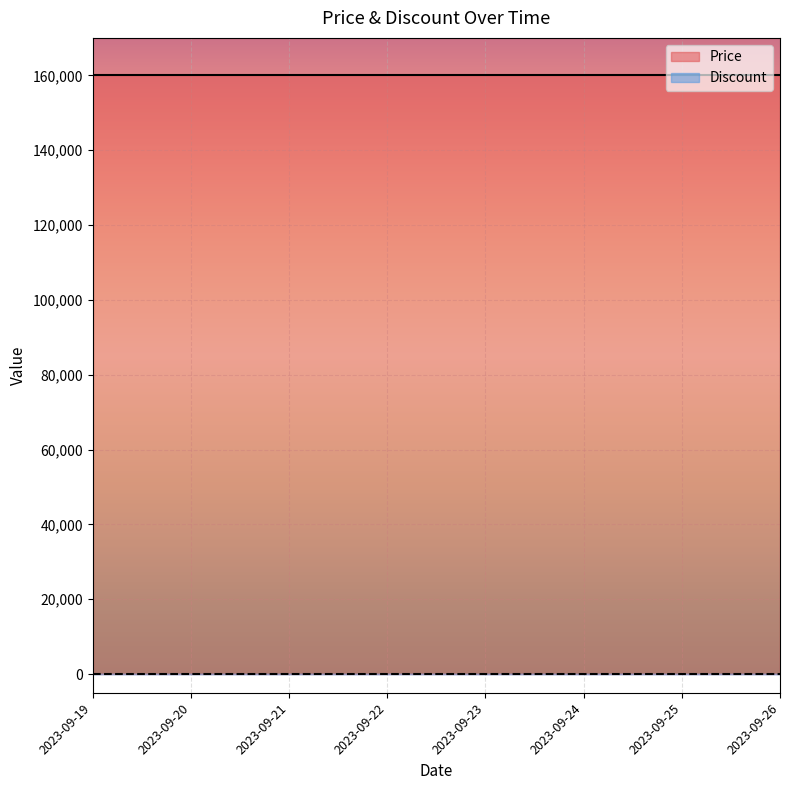

Which series changed the most between 2023-09-20 and 2023-09-26?

Price